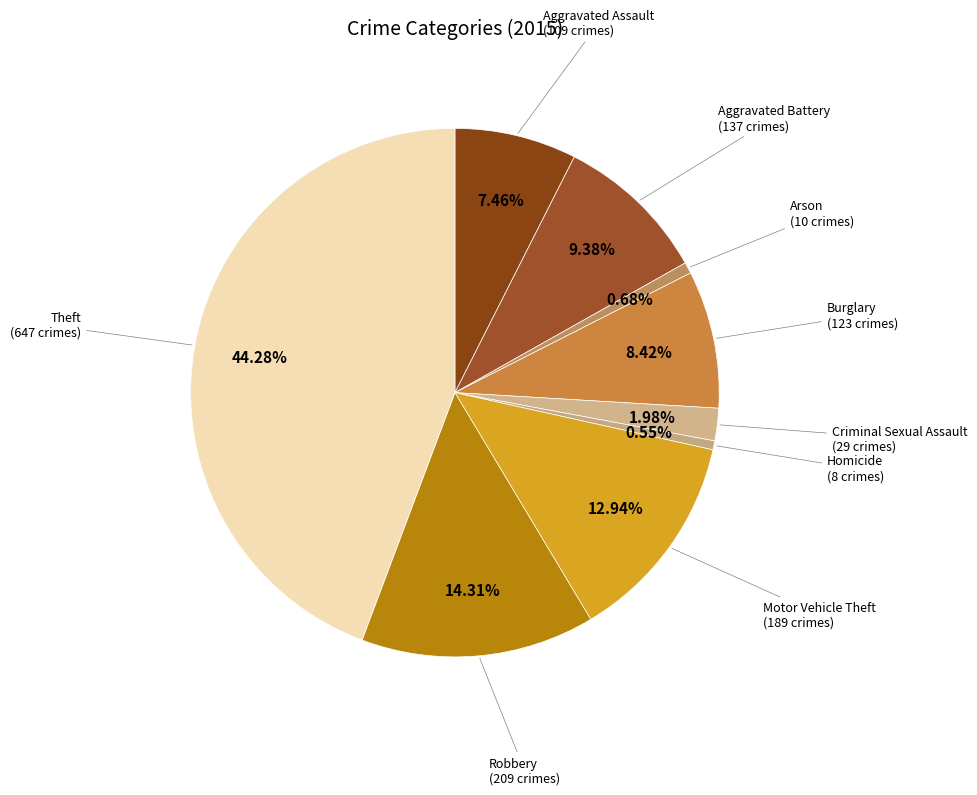

How many segments does this pie chart have?

9